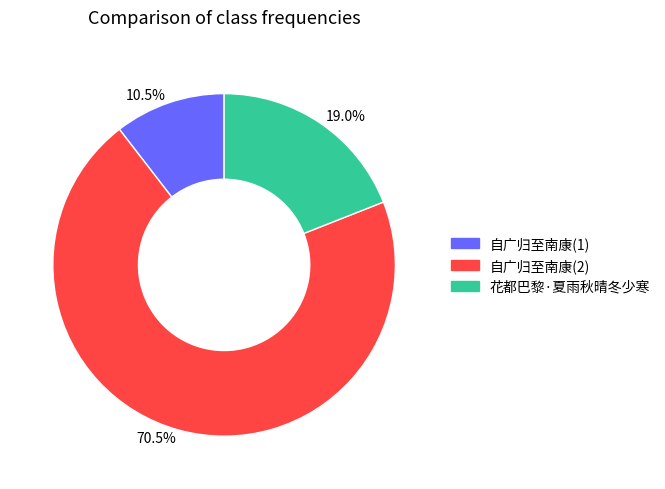

Which category has the smallest portion of the pie?

10.5%